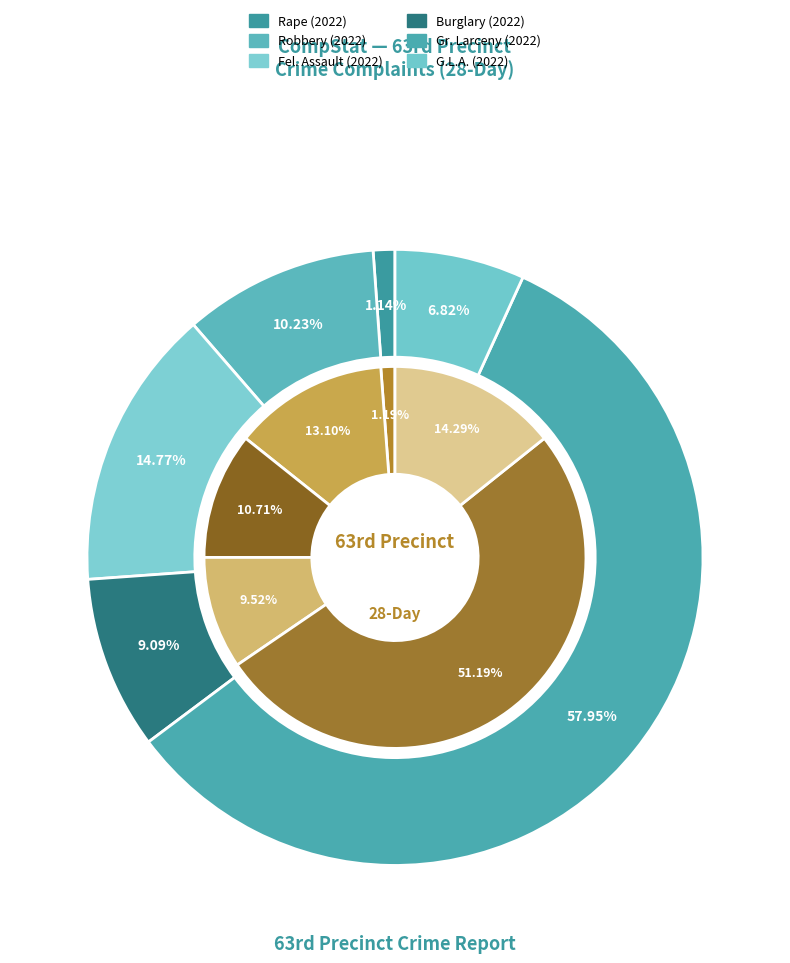

To the nearest percent, what is the difference between the largest and smallest slice percentages?

50%